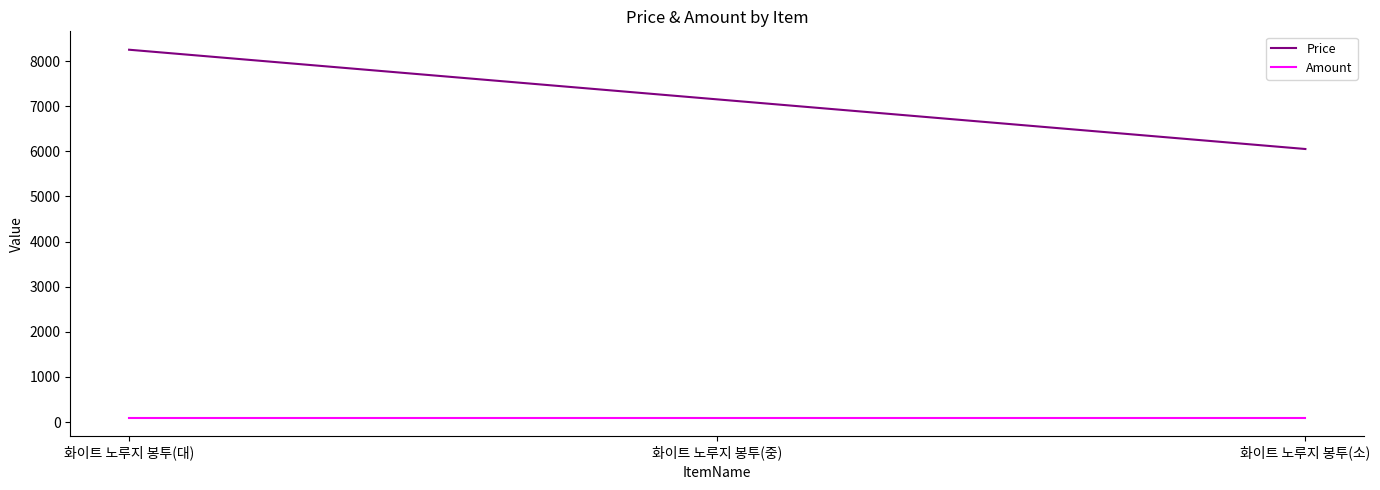

What are all the series names shown in the legend?

Price, Amount